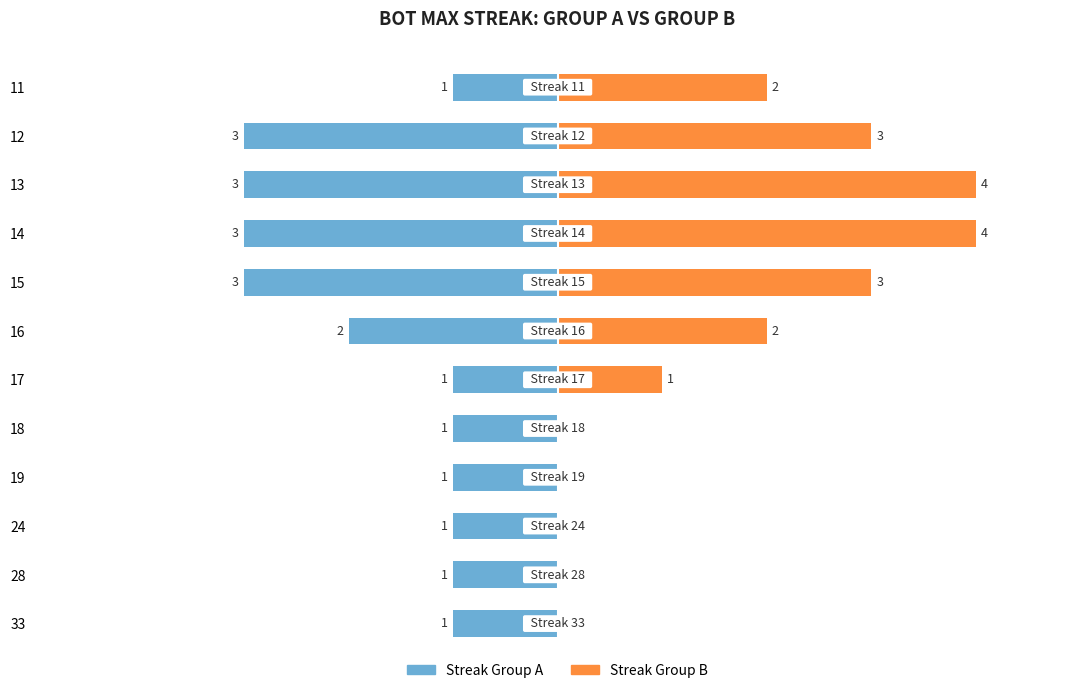

True or false: Streak Group A has a value of -2 at 15.

False